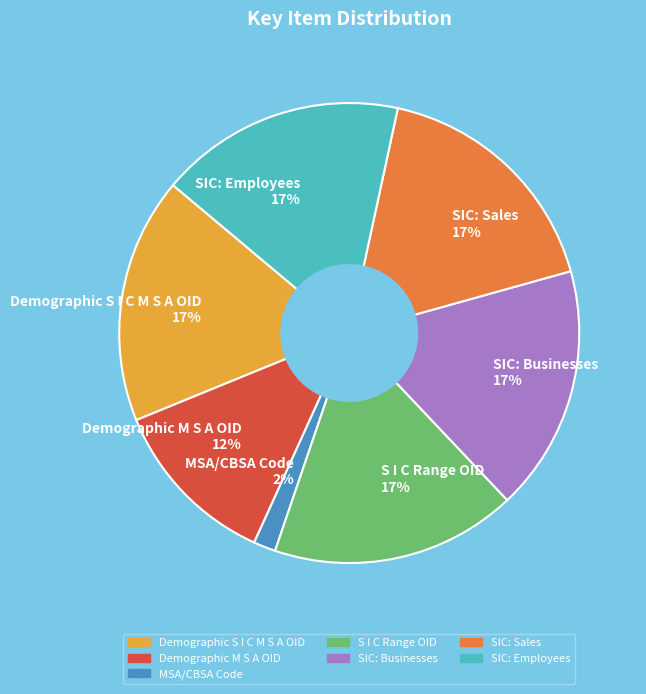

How many segments does this pie chart have?

7